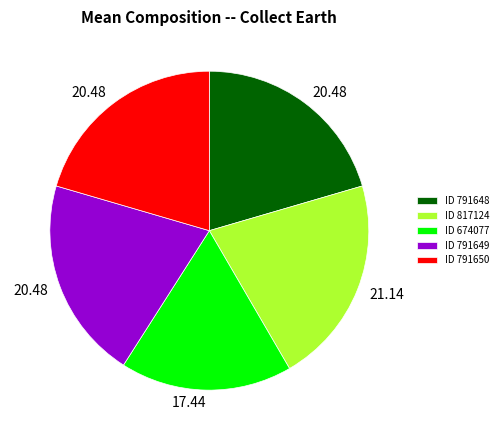

Is the sum of ID 817124 and ID 791649 greater than half?

No